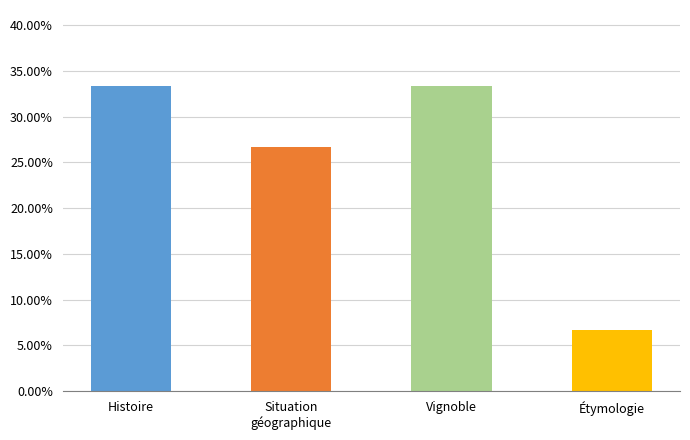

What is the change in value from Histoire to Étymologie?

-26.7